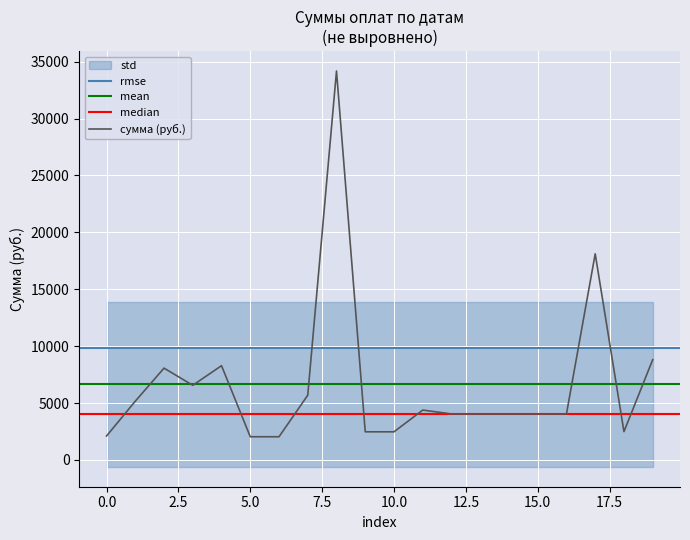

The value at 19 is 8805.7. True or false?

True